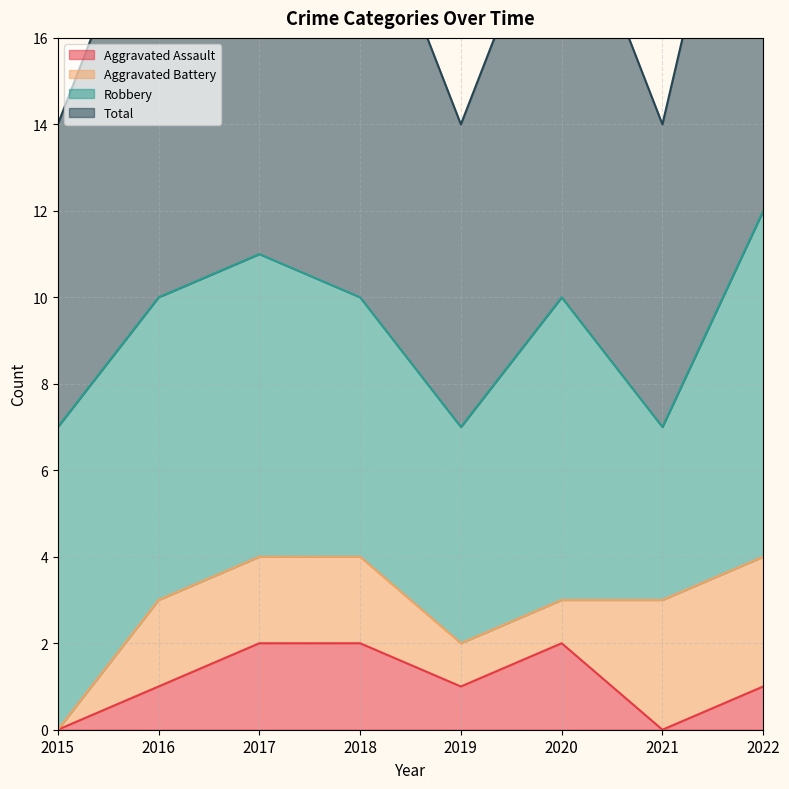

Which has a higher value, 2018 or 2021?

2018